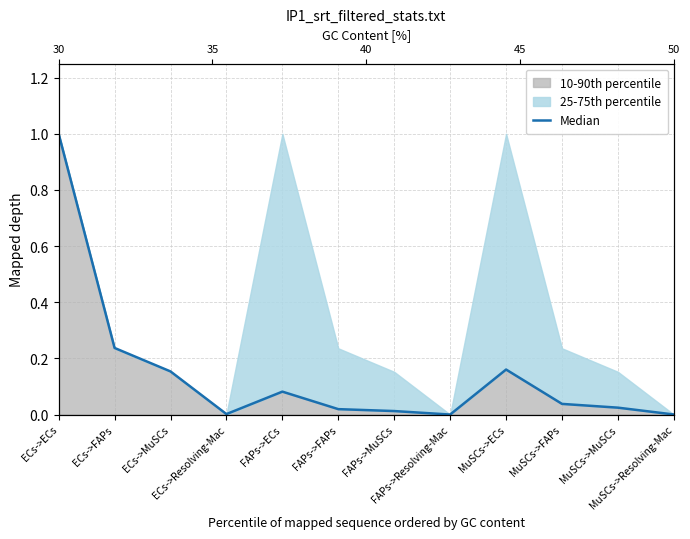

Reading right to left, transcribe all the data shown in this chart.

0.0	0.0	0.0	0.2	0.0	0.0	0.0	0.1	0.0	0.2	0.2	1.0